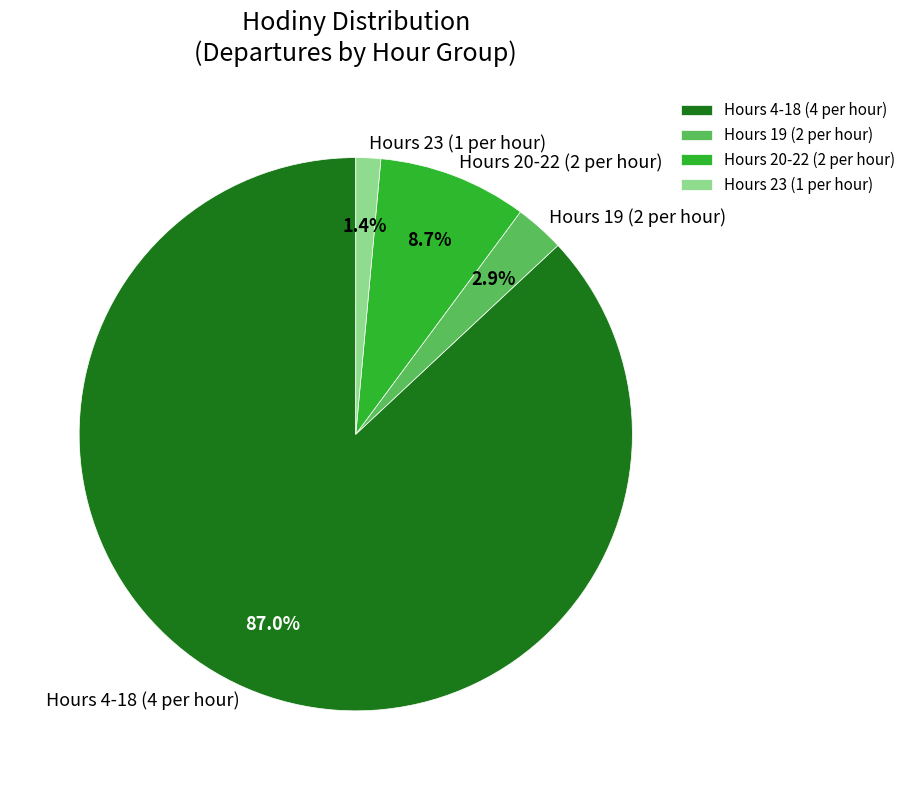

Combined, what portion of the pie is Hours 4-18 (4 per hour) and Hours 20-22 (2 per hour)?

95.7%